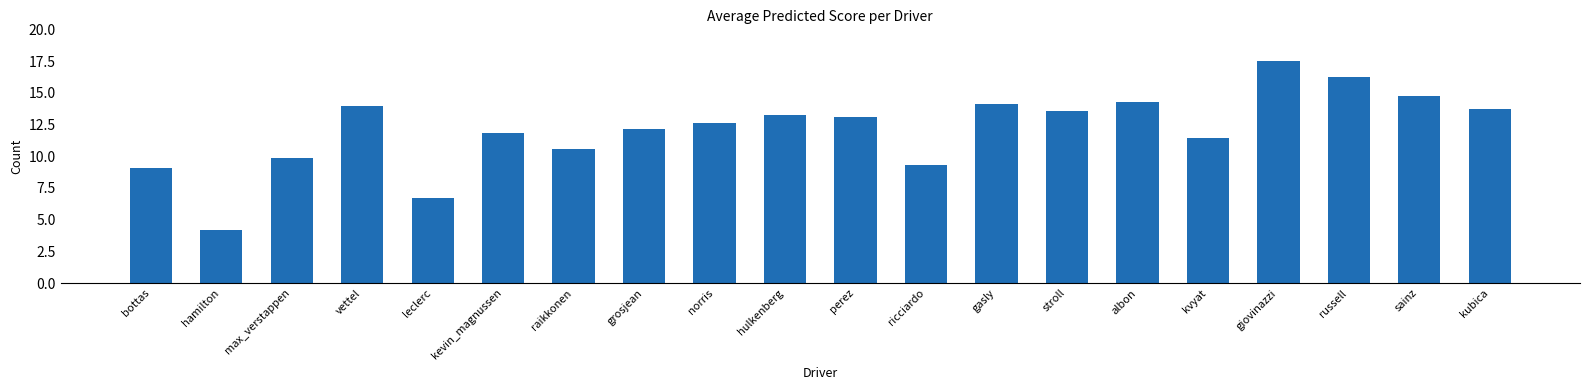

How many values exceed 13?

10